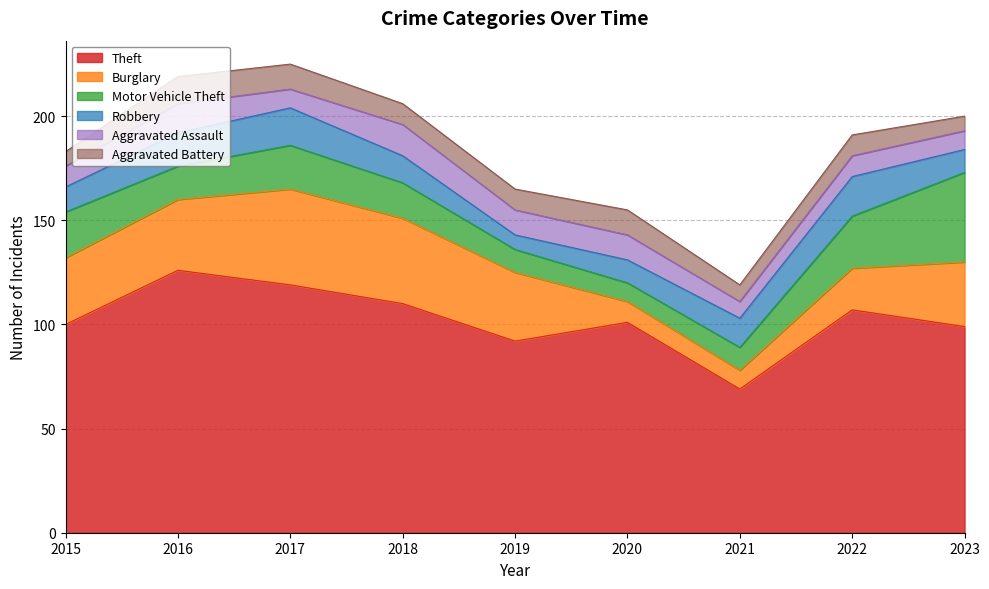

What is the sum of all Burglary values?

256